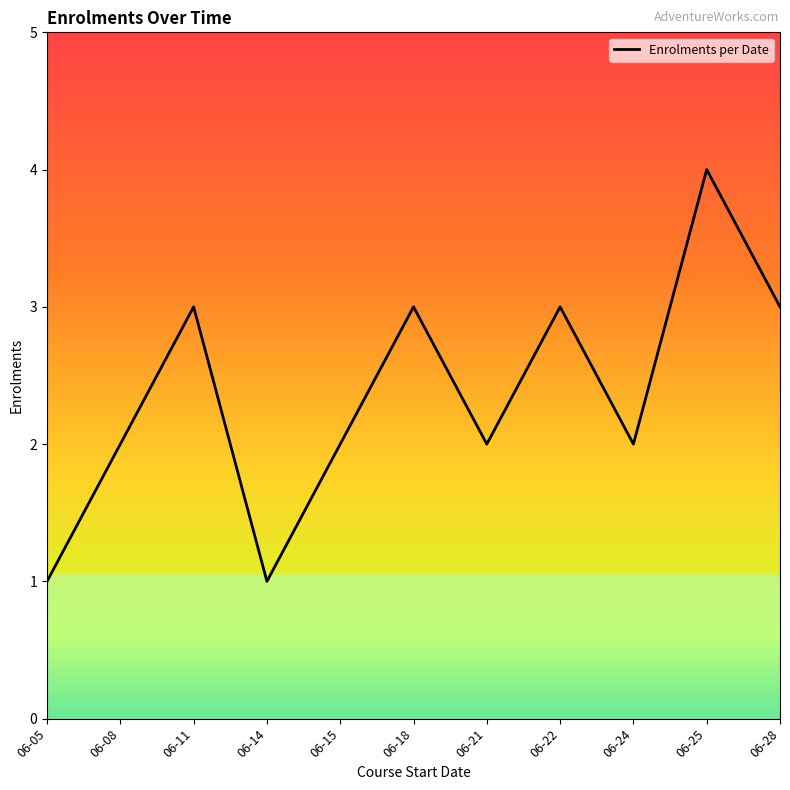

Approximately how many times larger is the value at 06-08 compared to 06-18?

0.7